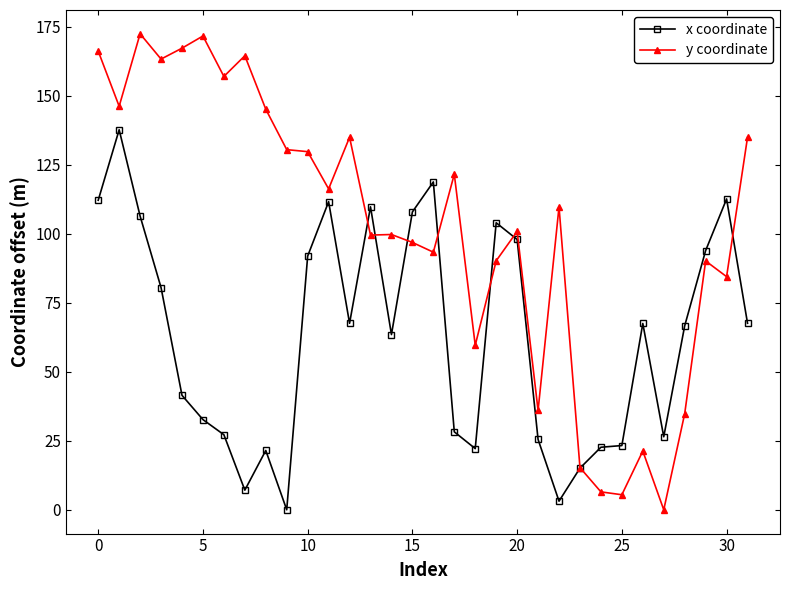

How many distinct data groups are displayed?

2